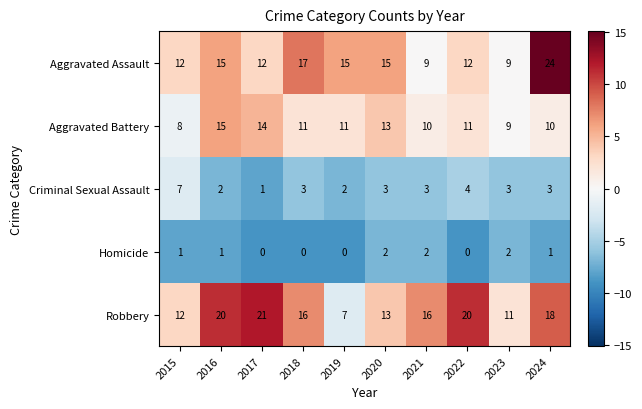

What is the sum of all Aggravated Battery values?

112